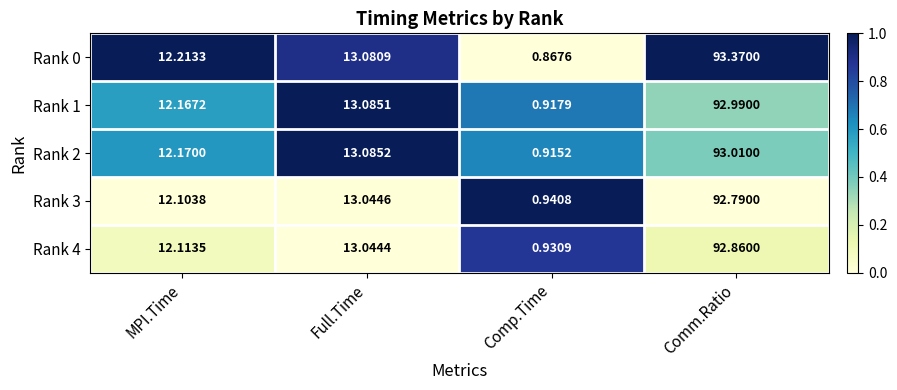

At which label is Rank 0 closest to 47?

Full.Time